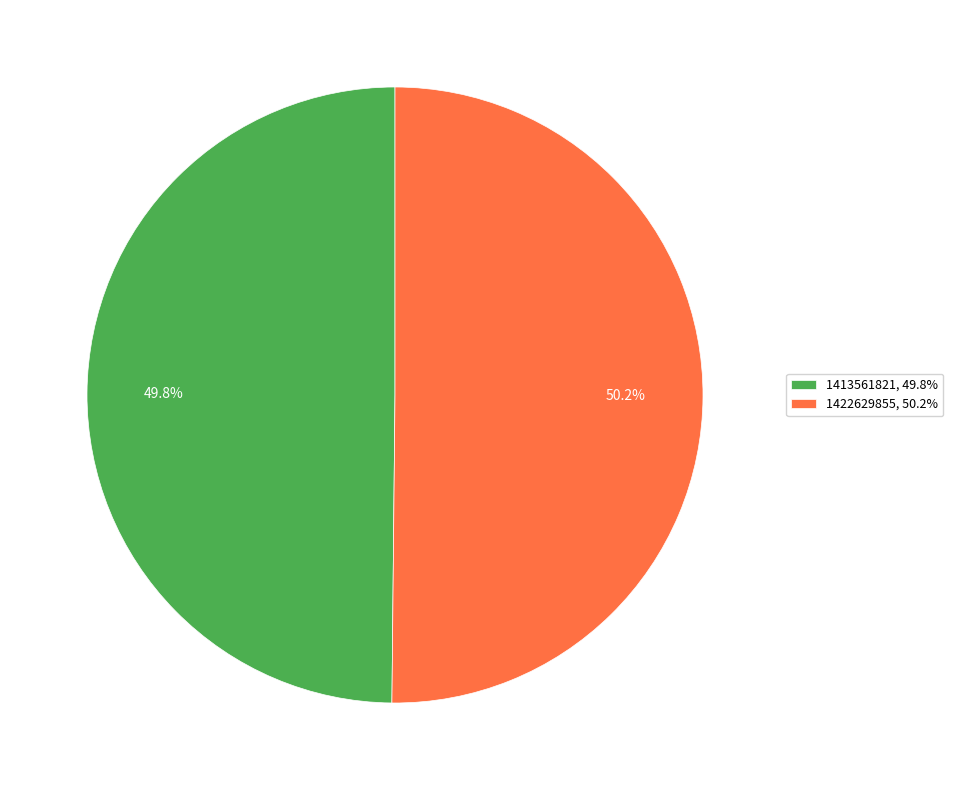

What portion of the pie excludes 1413561821?

50.2%